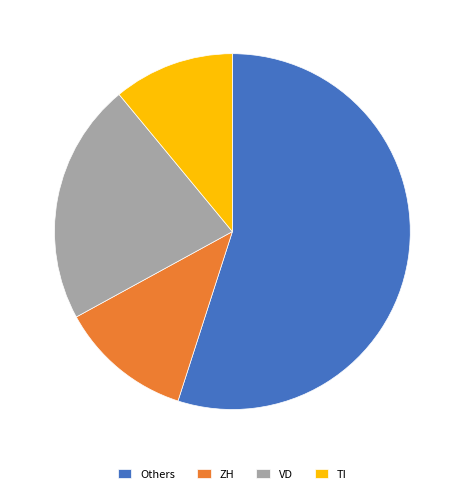

The Others slice represents 55% of the pie. True or false?

True